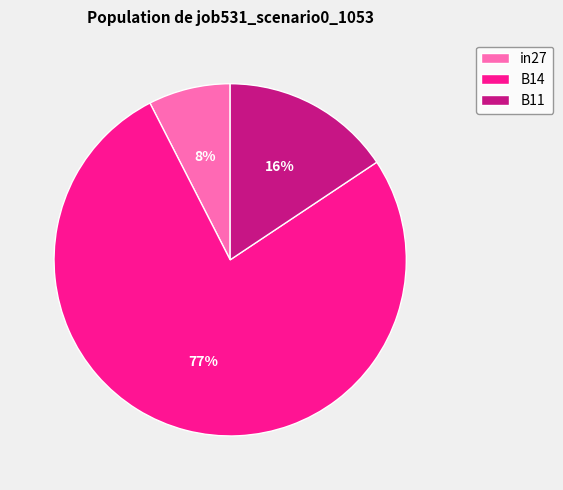

Is the sum of in27 and B14 greater than half?

Yes